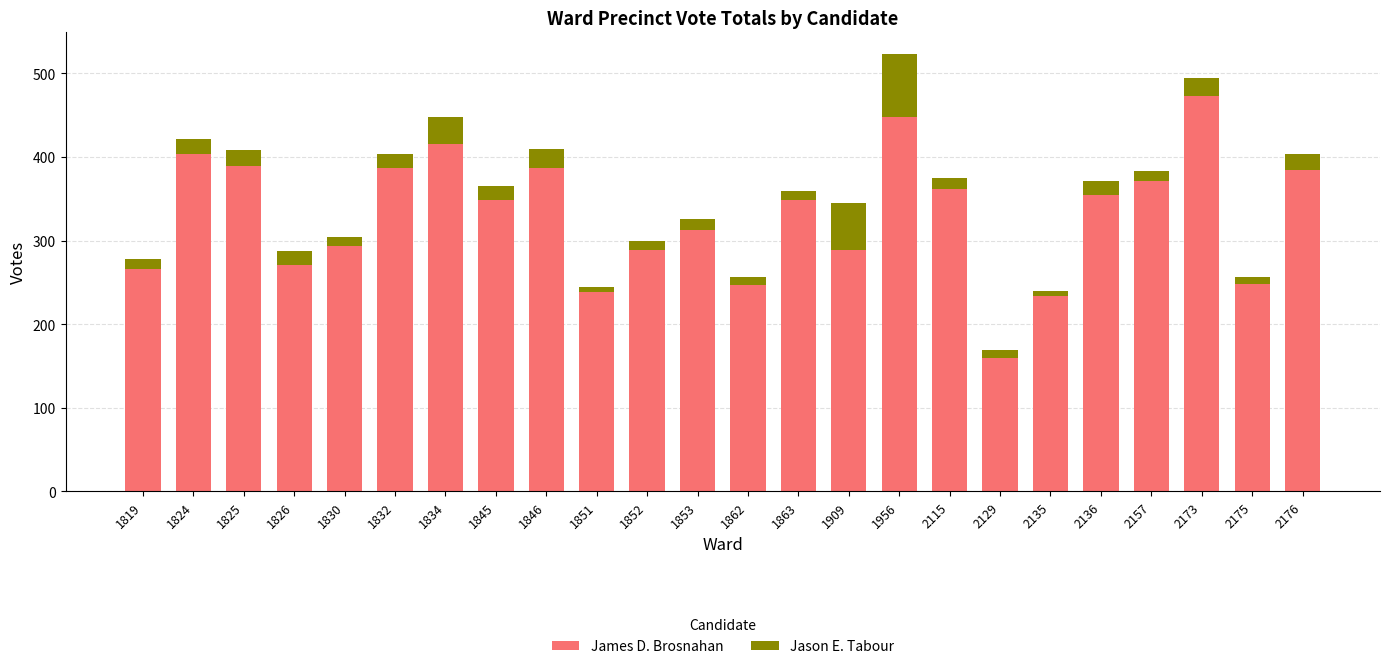

What is the total value across all series at 1825?

408